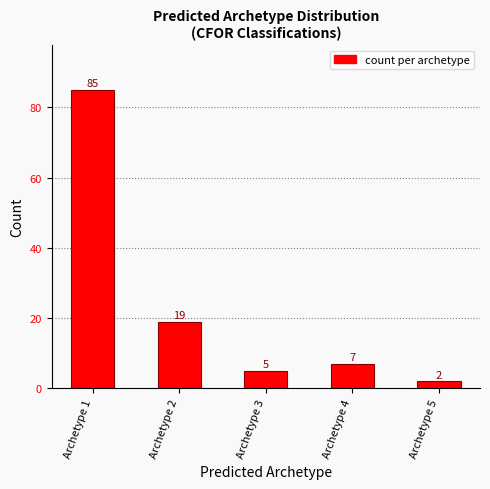

At which category does the chart reach its peak across all series?

Archetype 1